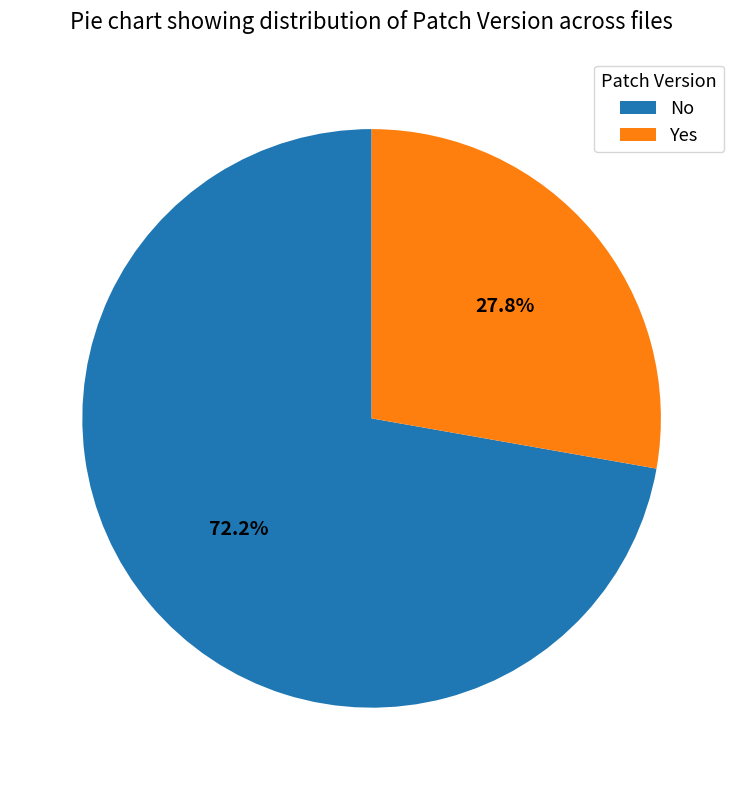

What is the majority slice?

No